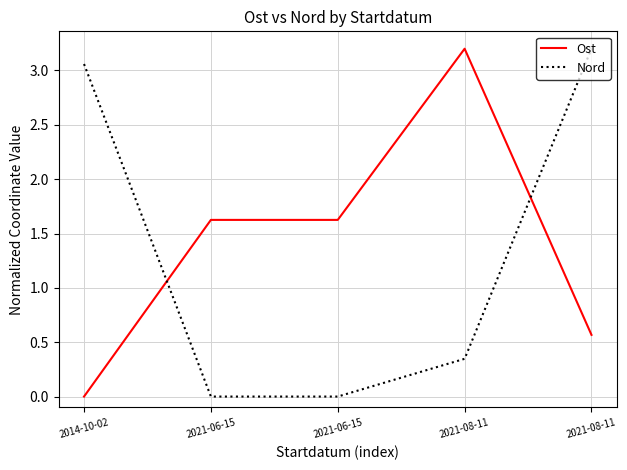

How many lines are shown in the chart?

2